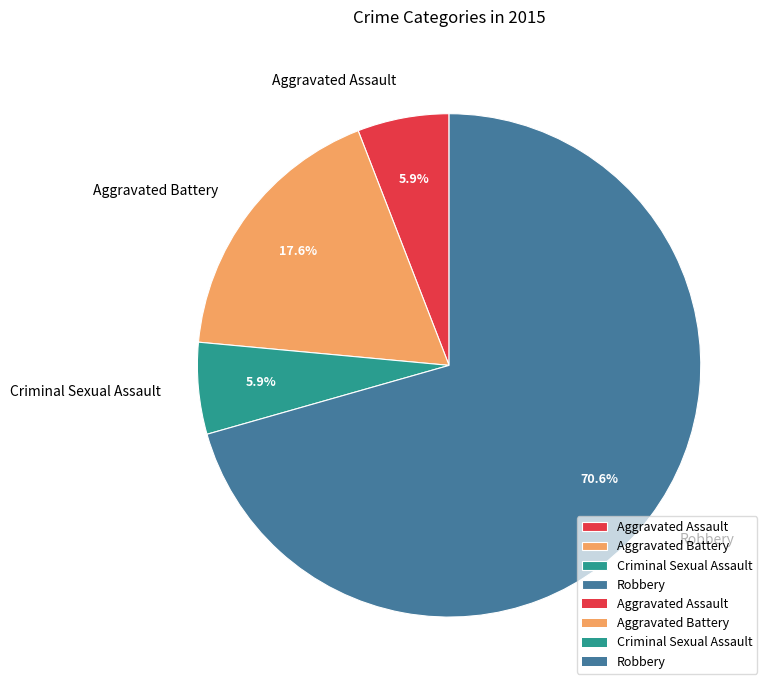

Which slice represents more than half of the pie?

Robbery